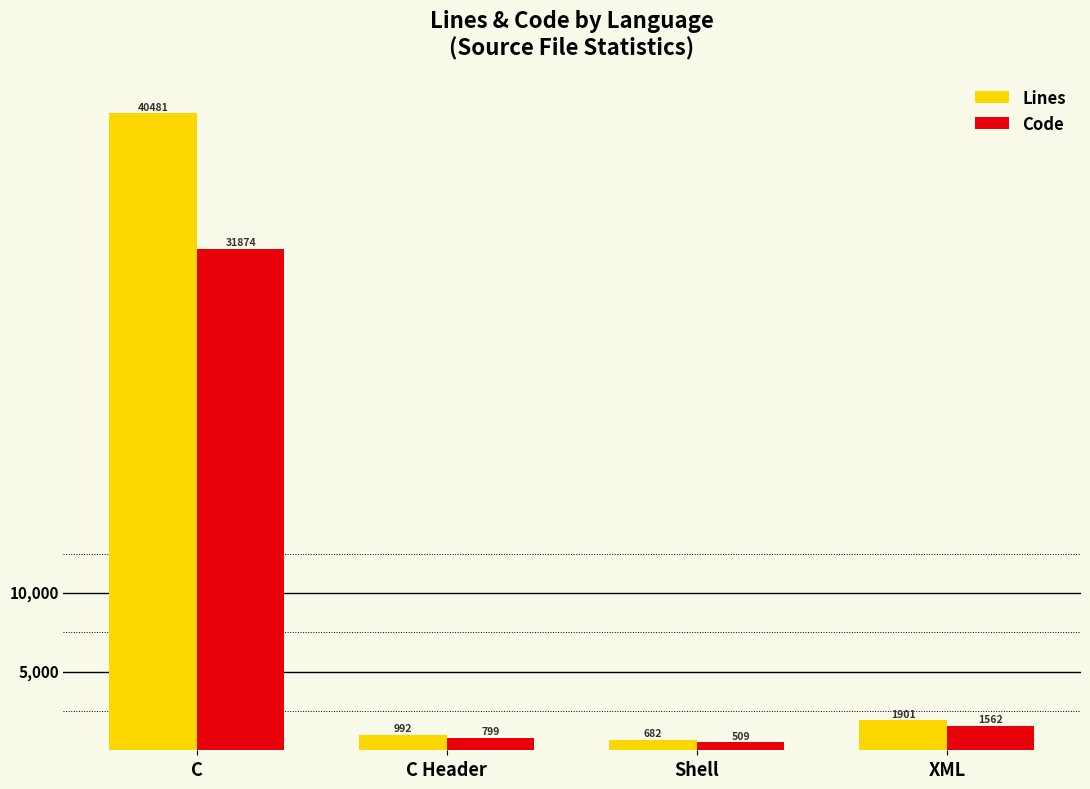

How many bars are there in total?

8